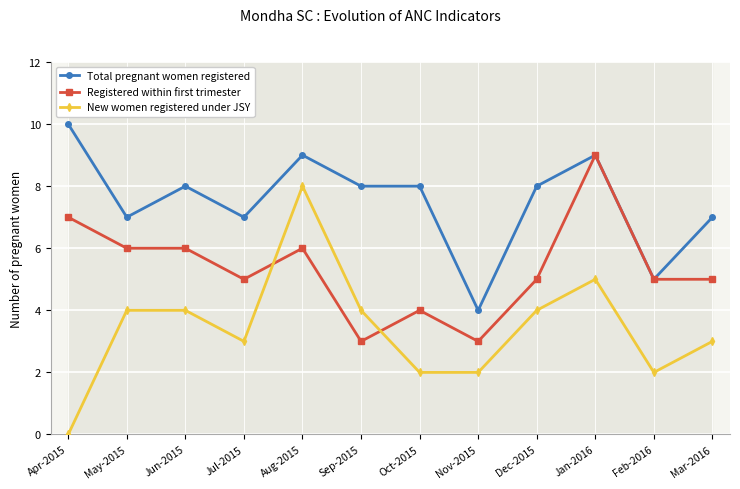

What is the sum of all Total pregnant women registered values?

90